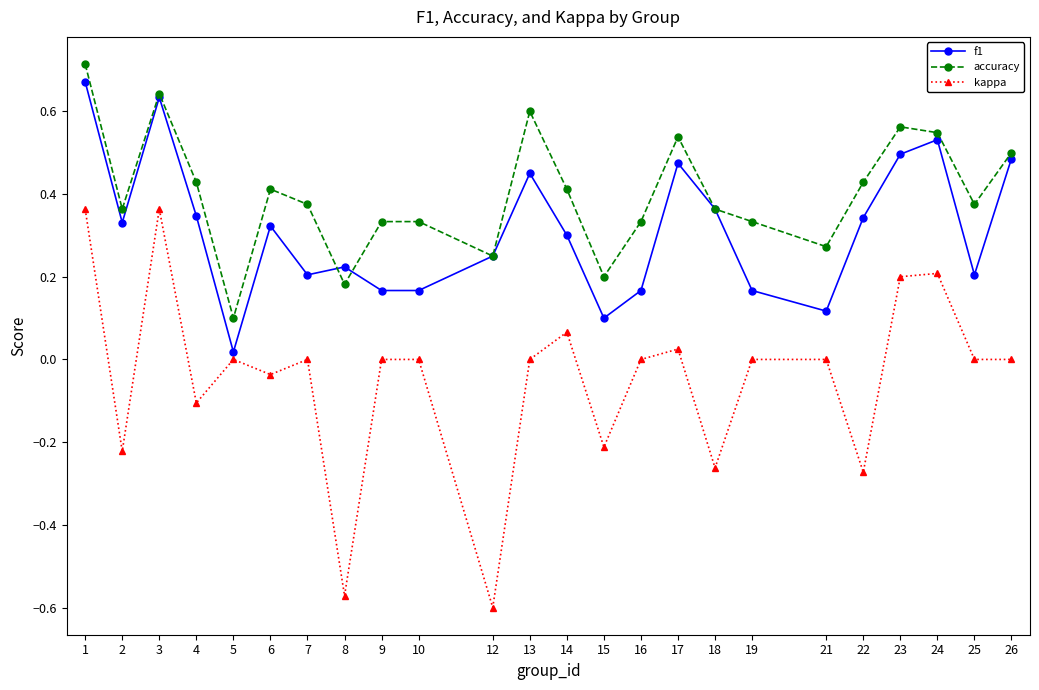

Which category has the lowest value in the f1 series?

5